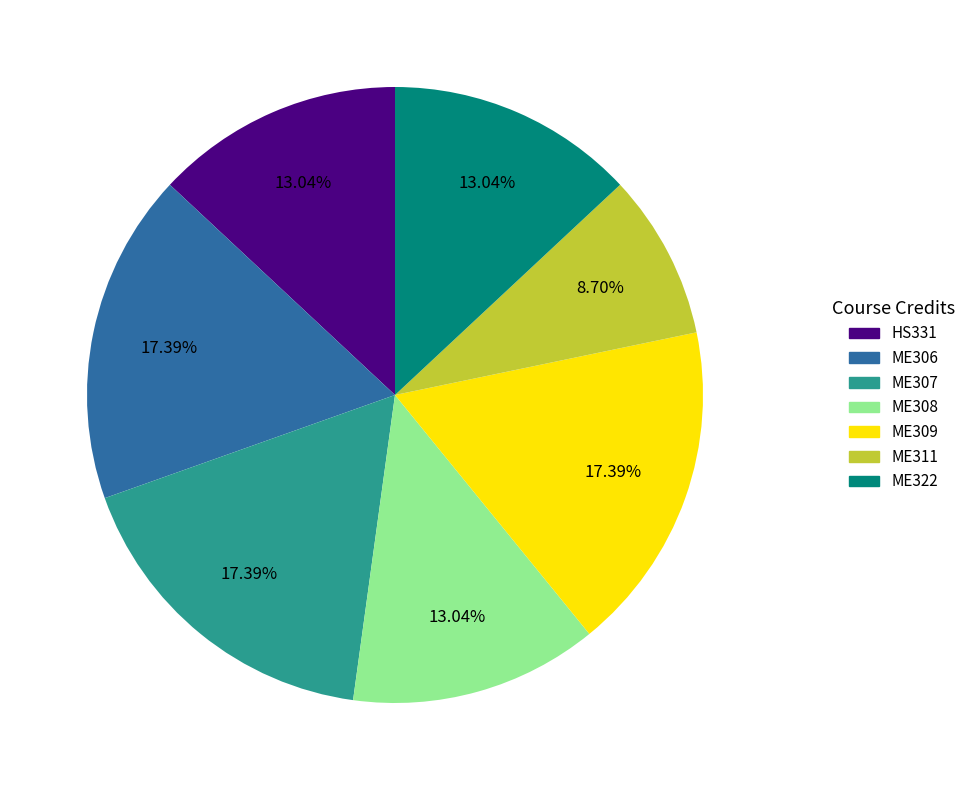

Which has a higher value, ME309 or ME322?

ME309